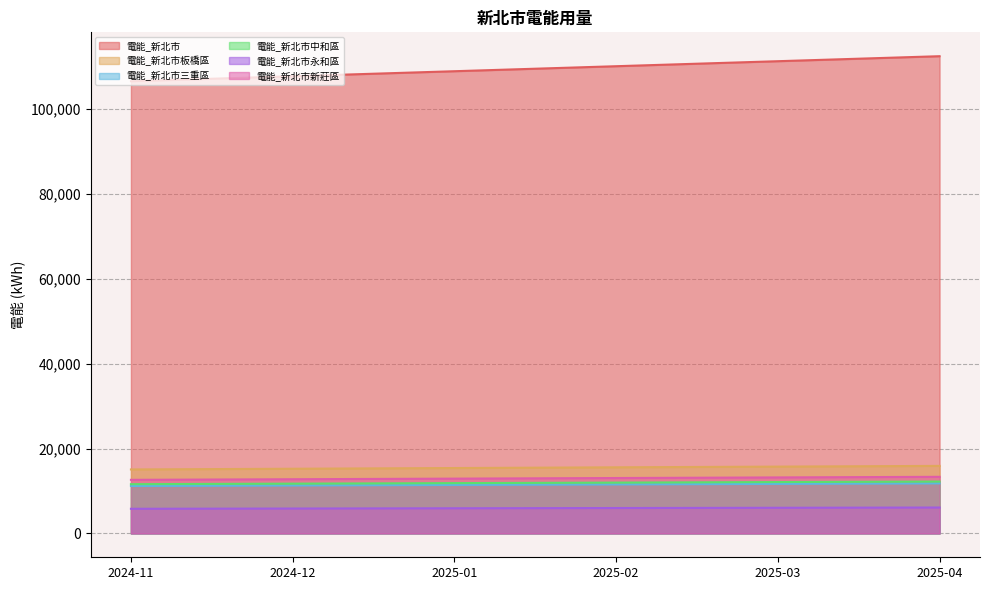

True or false: 電能_新北市三重區 and 電能_新北市中和區 cross at least once.

False